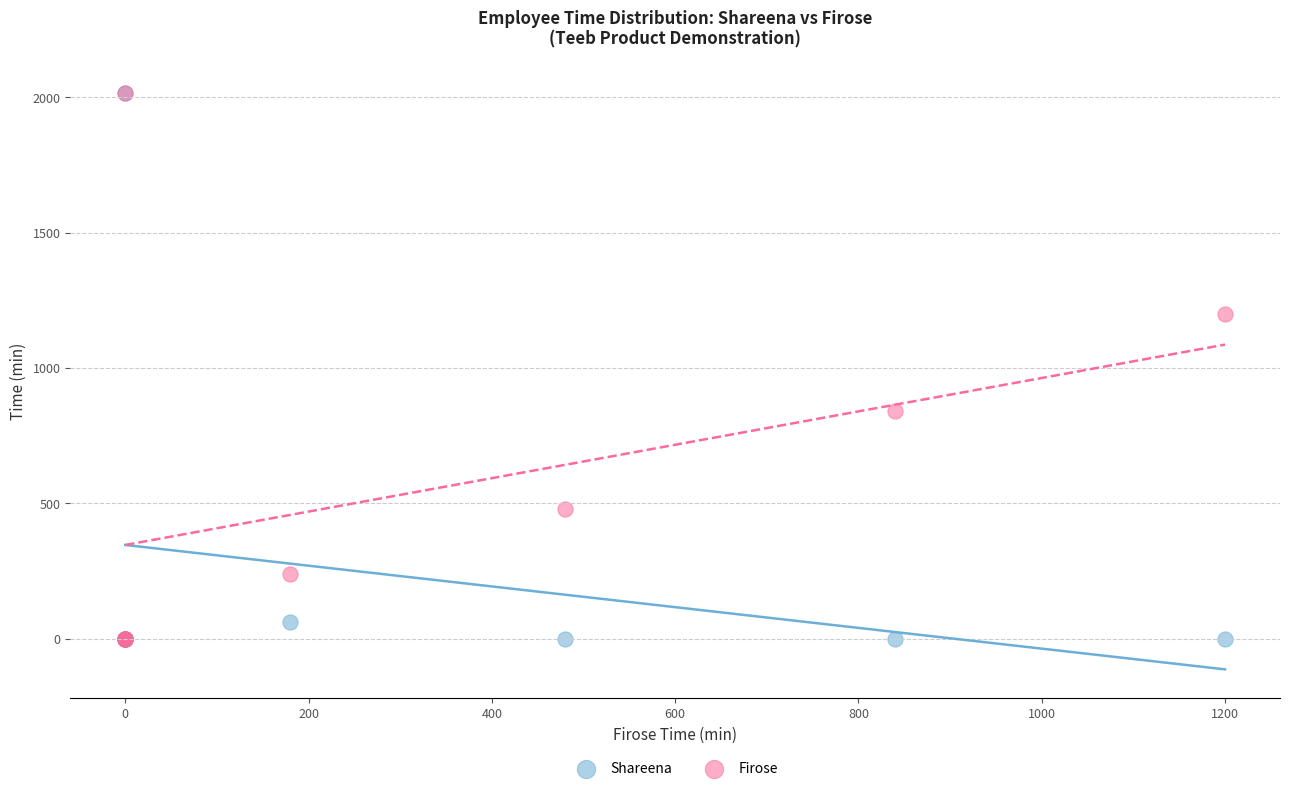

In the Shareena series, what Y value is closest to 1008?

60.0